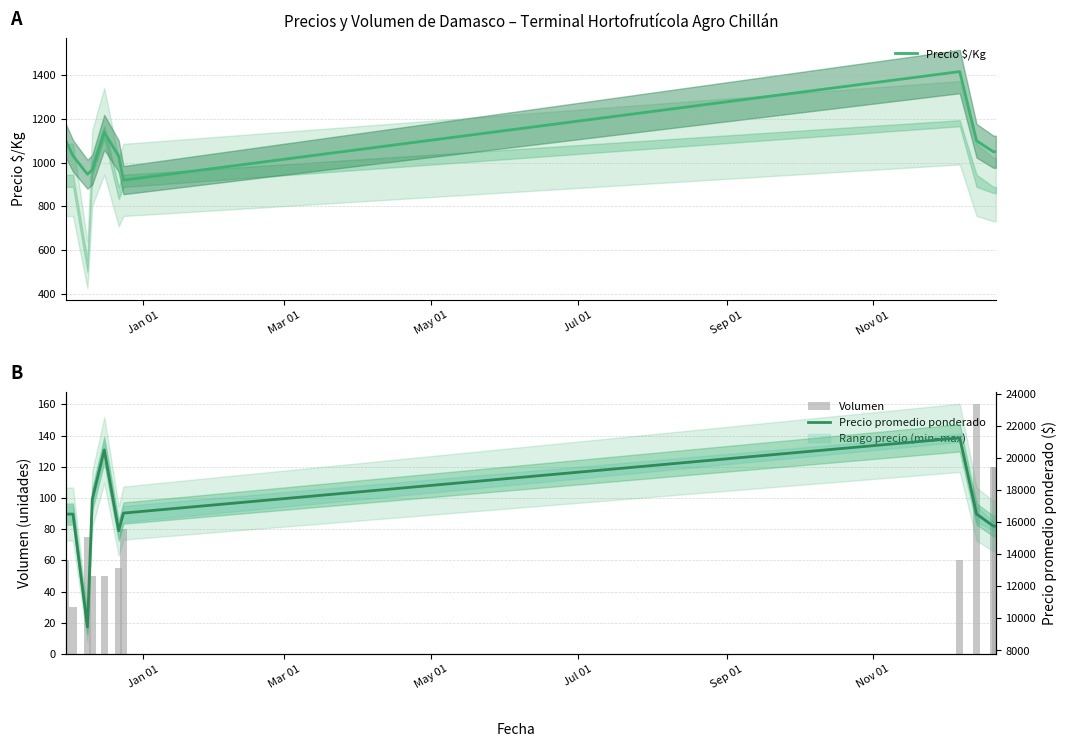

What is the lowest value of the Precio $/Kg series?

920